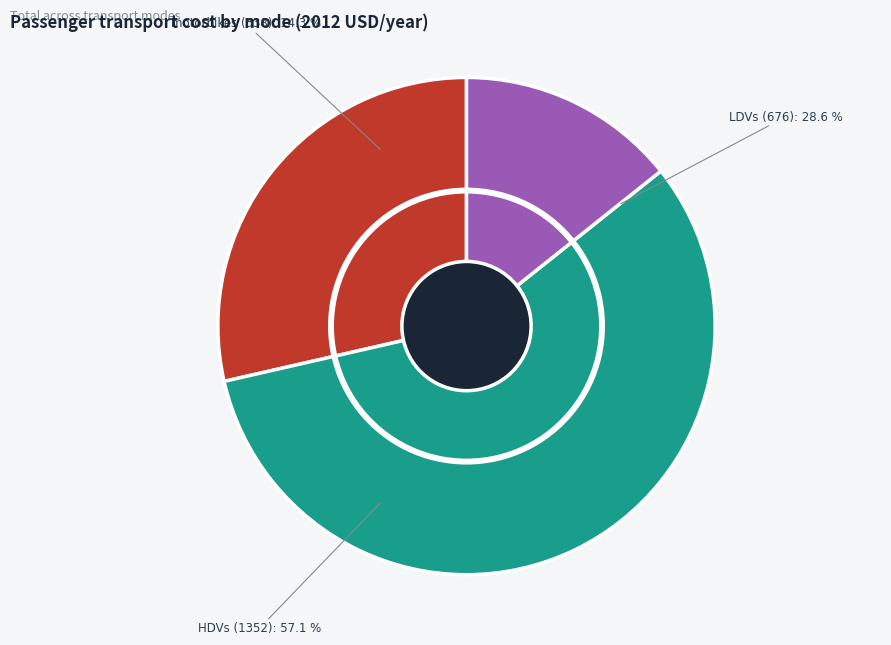

What is the majority slice?

HDVs